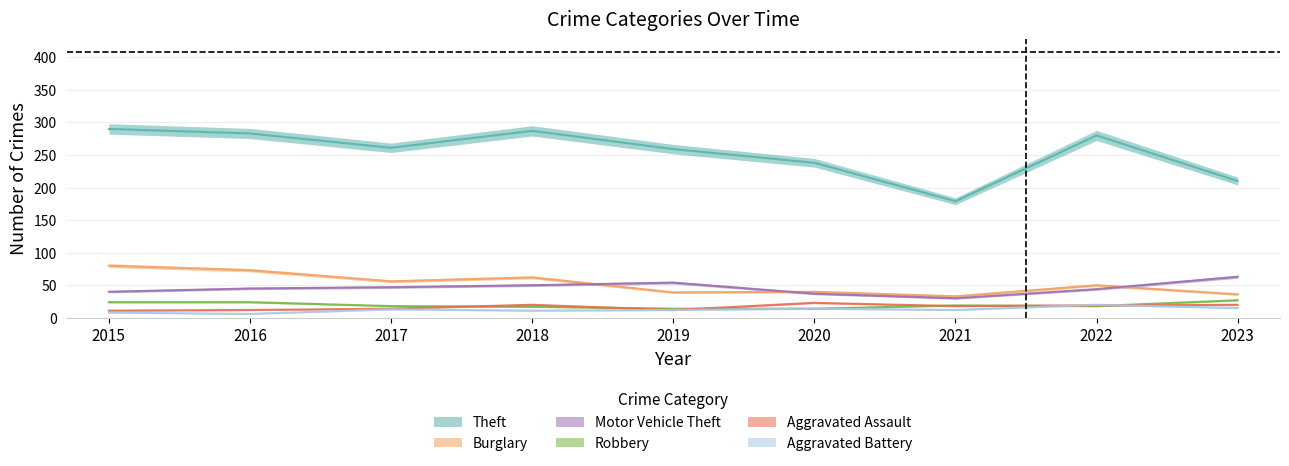

True or false: Aggravated Battery has more than 0 interior local peaks.

True